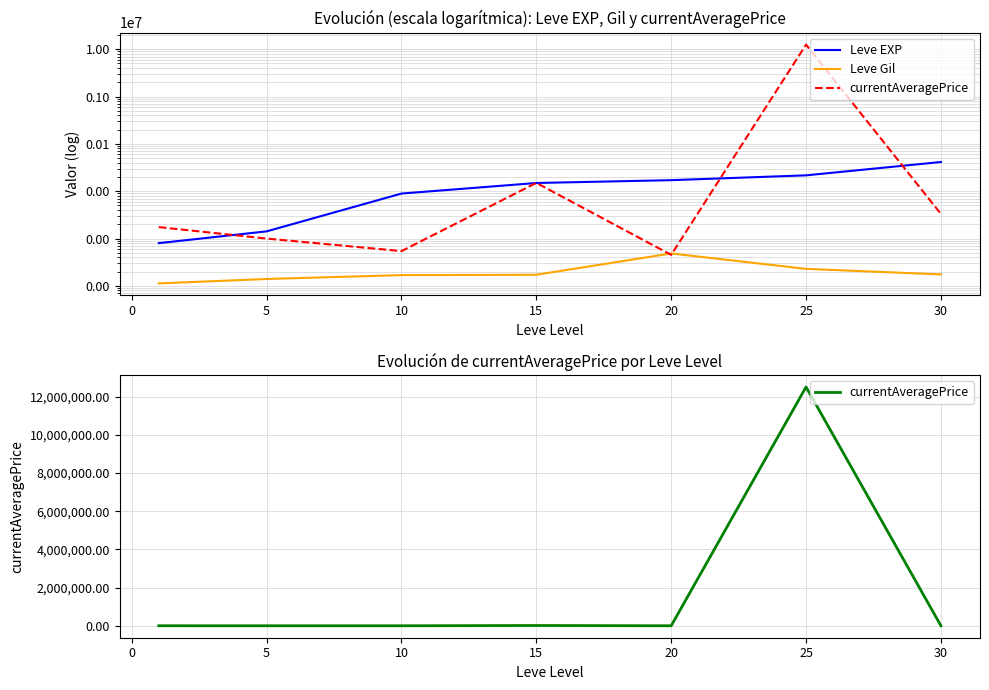

Count the number of categories in the chart.

7